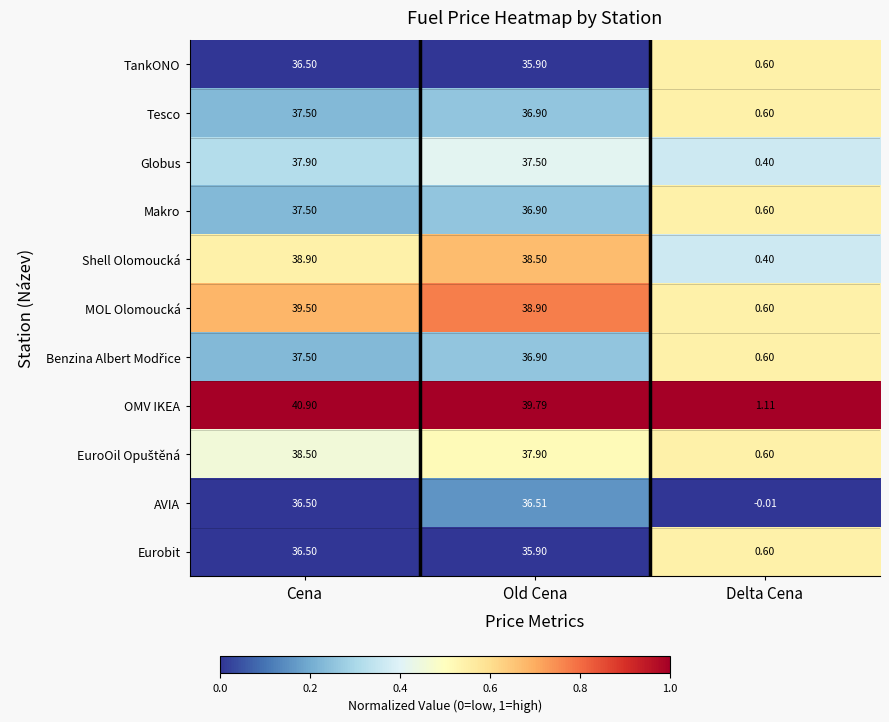

Rank the categories by Tesco value from highest to lowest.

Cena, Old Cena, Delta Cena